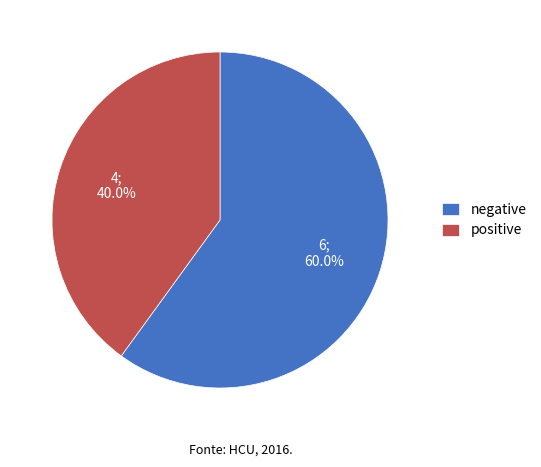

To the nearest percent, what is the combined percentage of negative and positive?

100%